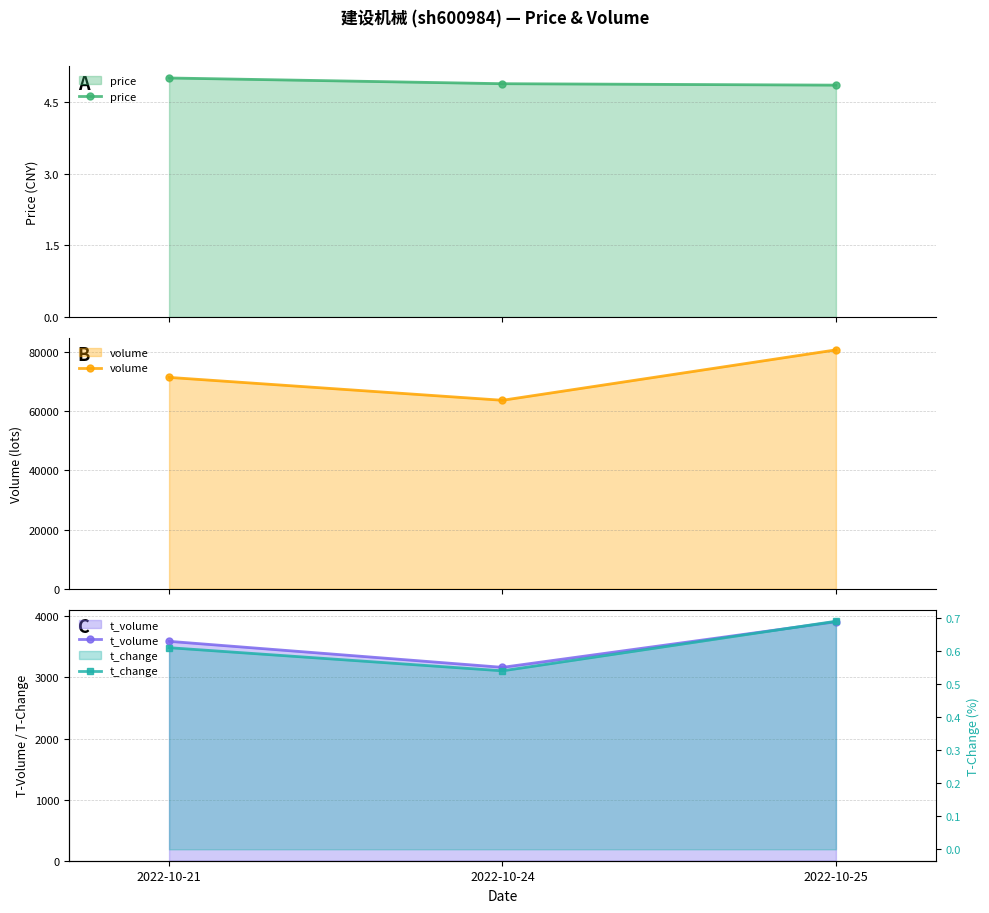

What is the difference between the price values at 2022-10-21 and 2022-10-25?

0.1